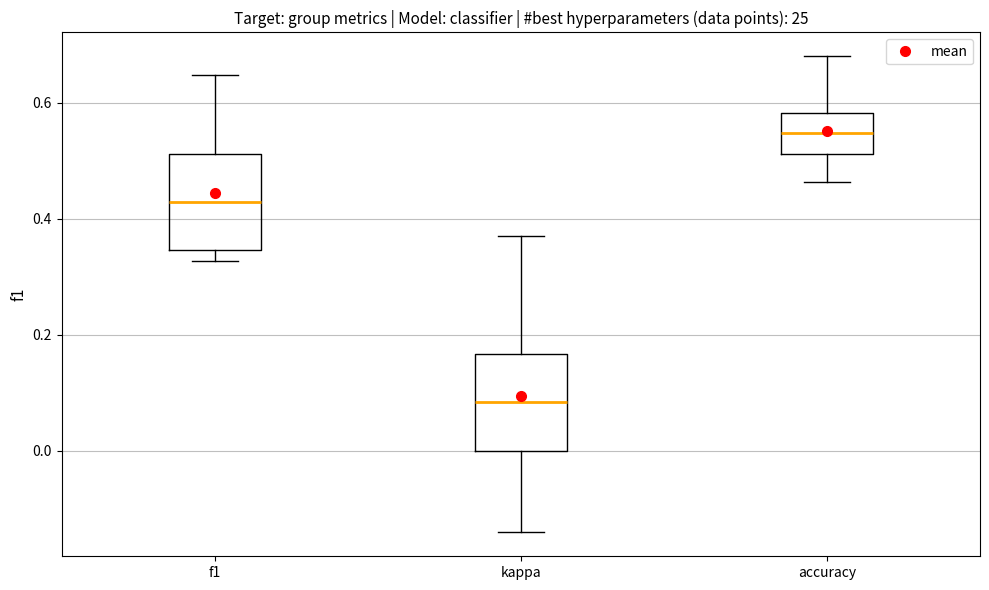

Reading left to right, read every box against the y-axis: the position of its median line, the range the box covers, and the ends of its whiskers. The values are not printed on the chart, so give them approximately, as read against the axis.

f1: median 0.42, box 0.34 to 0.52, whiskers 0.32 to 0.64
kappa: median 0.08, box 0.00 to 0.16, whiskers -0.14 to 0.36
accuracy: median 0.54, box 0.52 to 0.58, whiskers 0.46 to 0.68